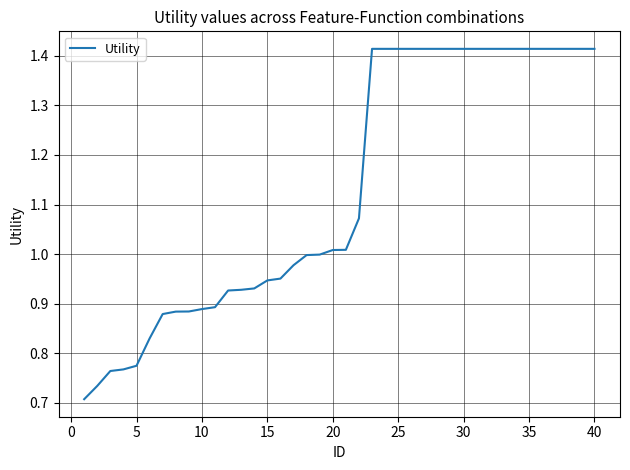

What is the smallest value displayed?

0.7